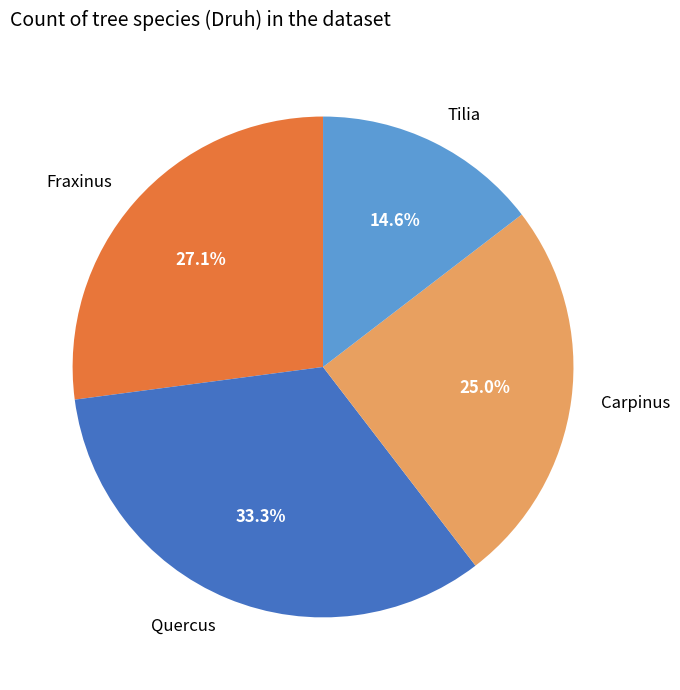

What portion of the pie excludes Quercus?

66.7%